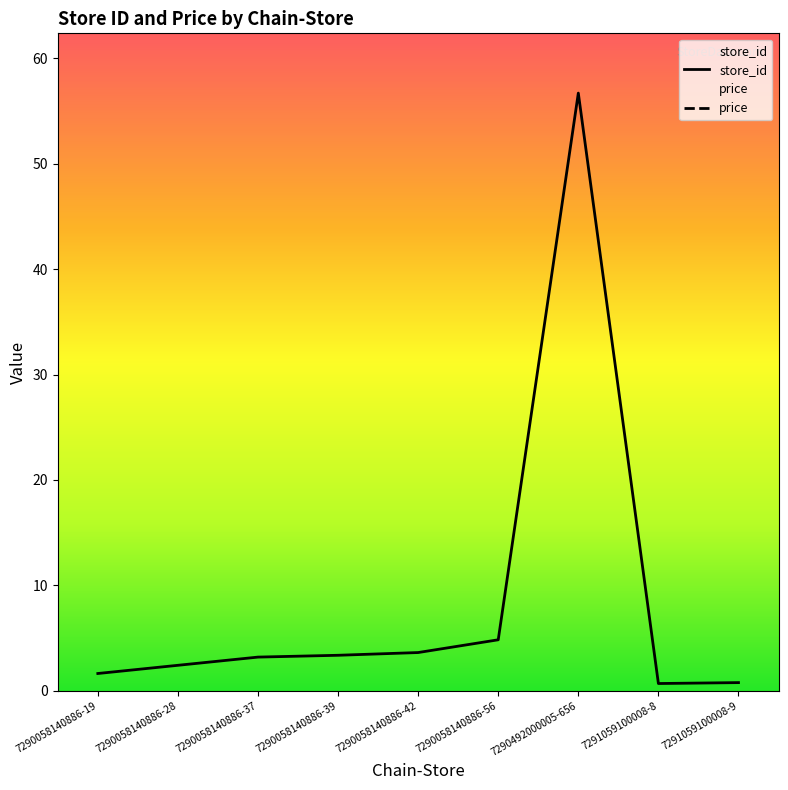

Which label corresponds to the smallest value in the chart?

7291059100008-8